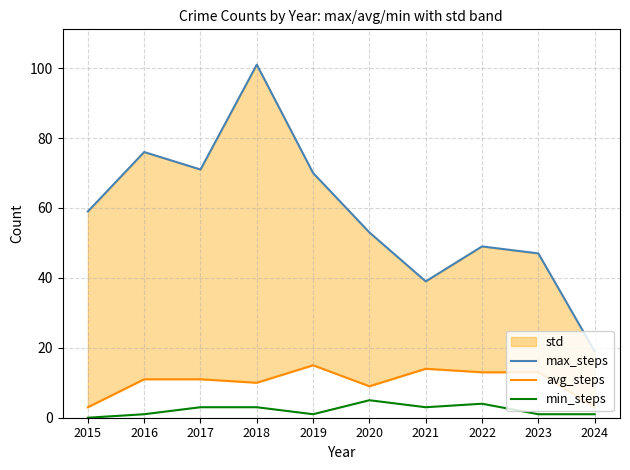

What is the difference between the maximum and minimum values in the min_steps series?

5